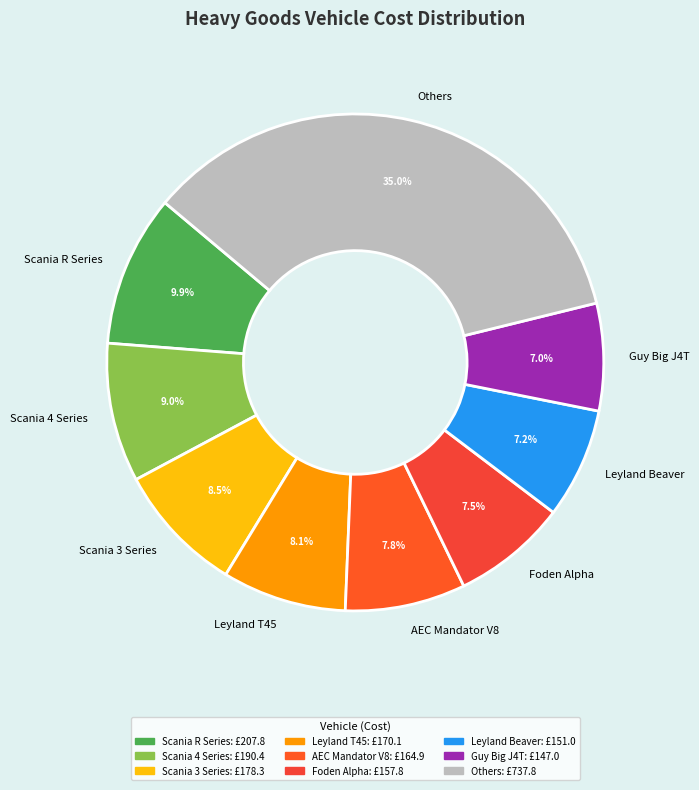

What is the ratio of the value at Scania R Series to the value at Leyland Beaver?

1.4